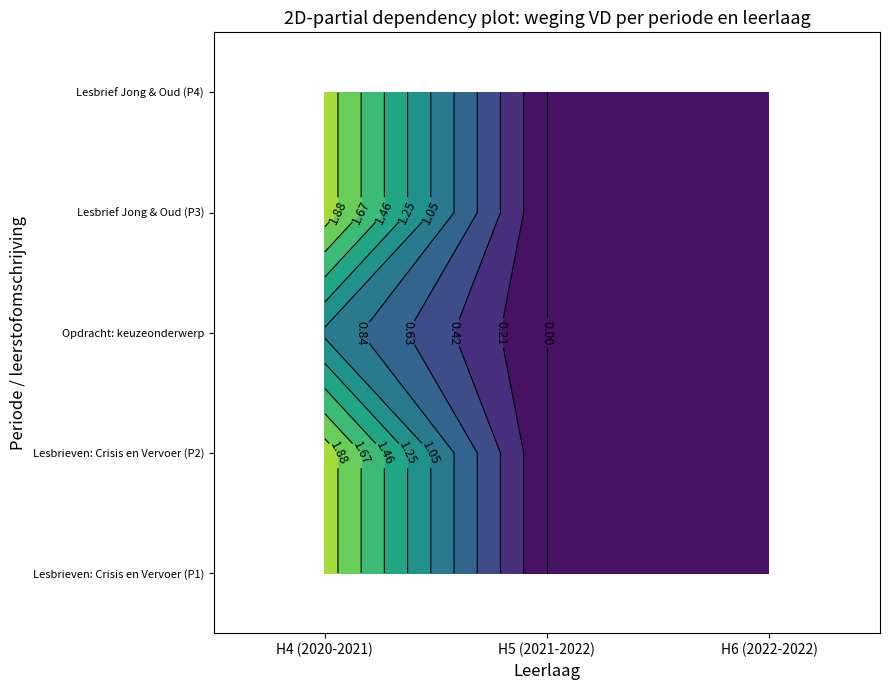

Reading right to left, what are all the values shown in this chart?

H4: 2	2	1	2	2
H5: 0	0	0	0	0
H6: 0	0	0	0	0